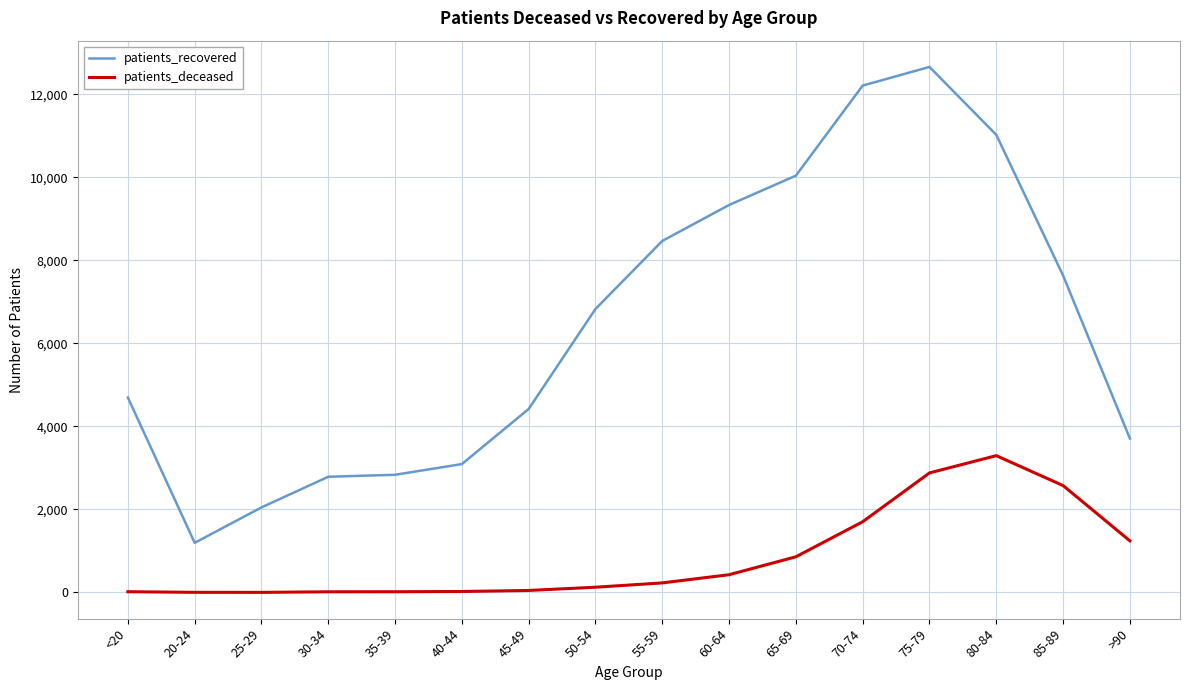

What position from the right is 45-49?

10